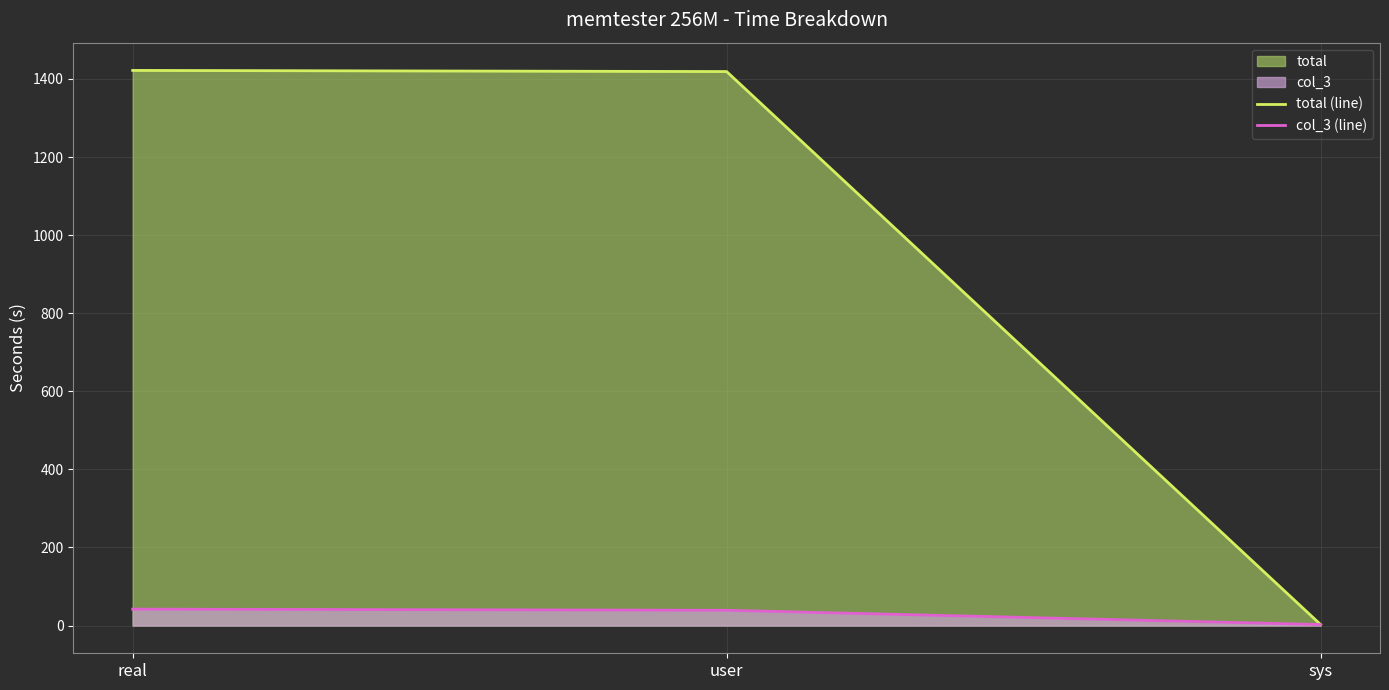

Which category has the lowest value in the col_3 (line) series?

sys